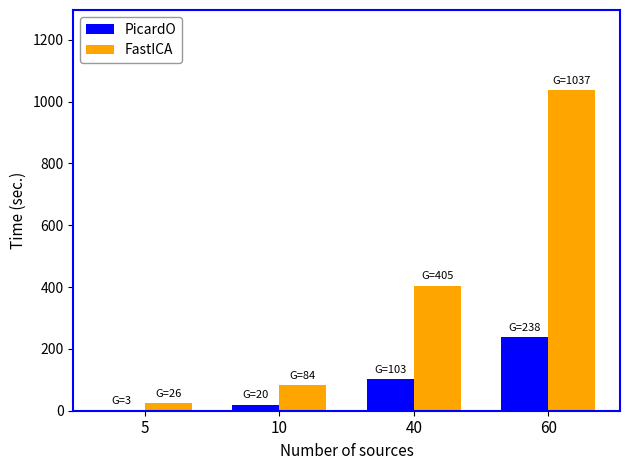

Between 10 and 40, which series saw the biggest shift?

FastICA